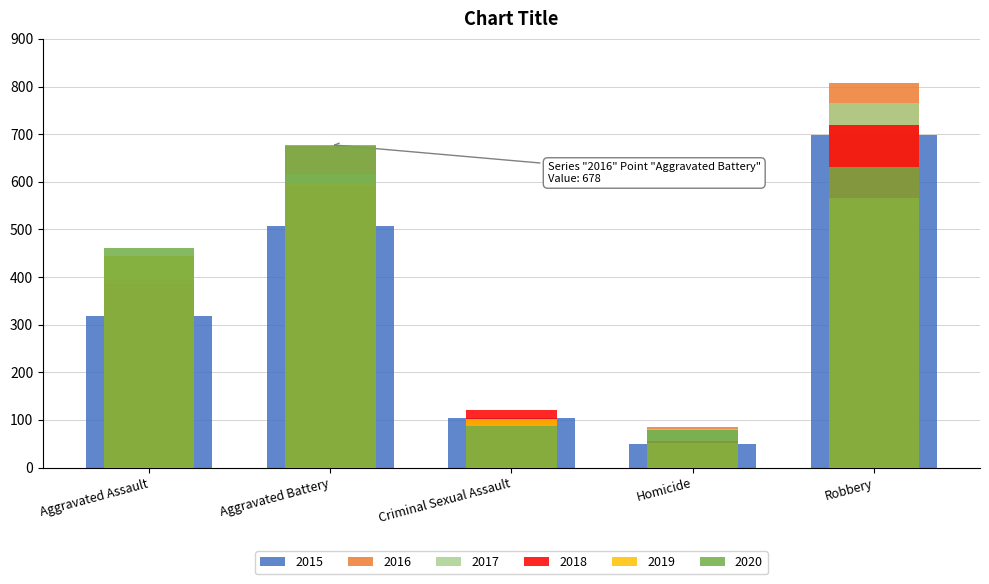

What is the label of the 1st bar from the right?

Robbery